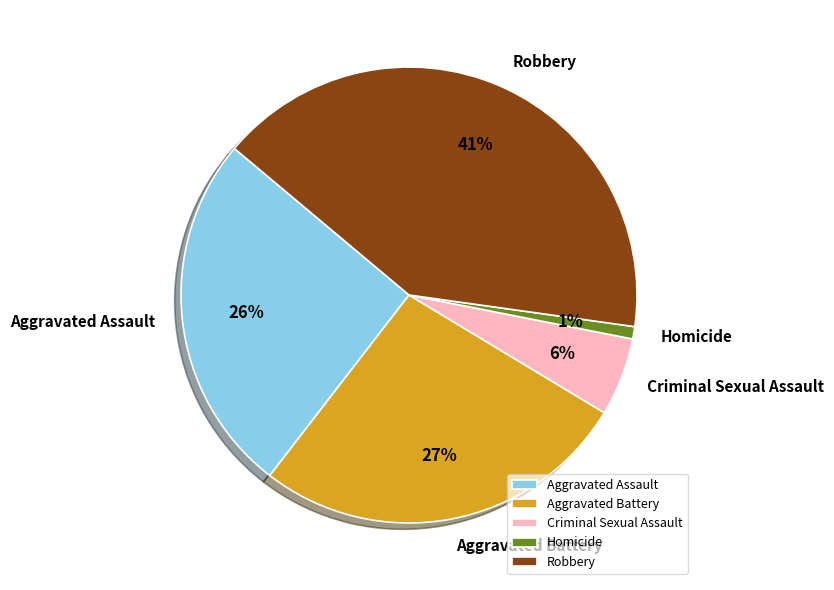

The Aggravated Assault slice represents 26% of the pie. True or false?

True